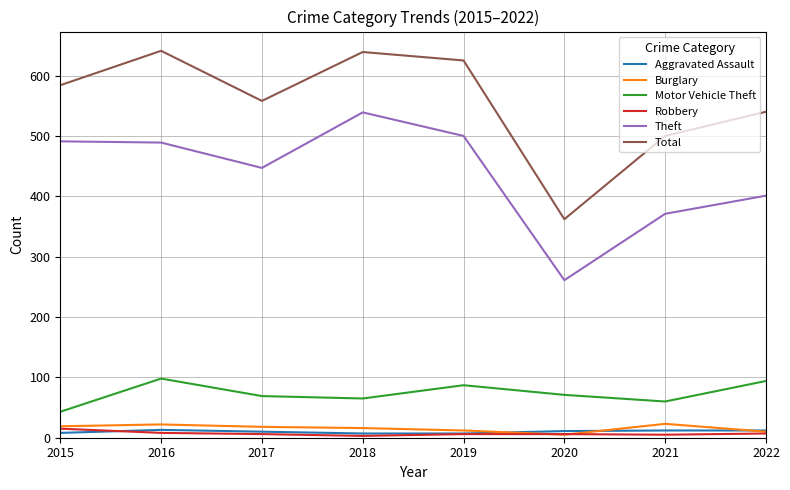

True or false: Robbery and Motor Vehicle Theft intersect in this chart.

False